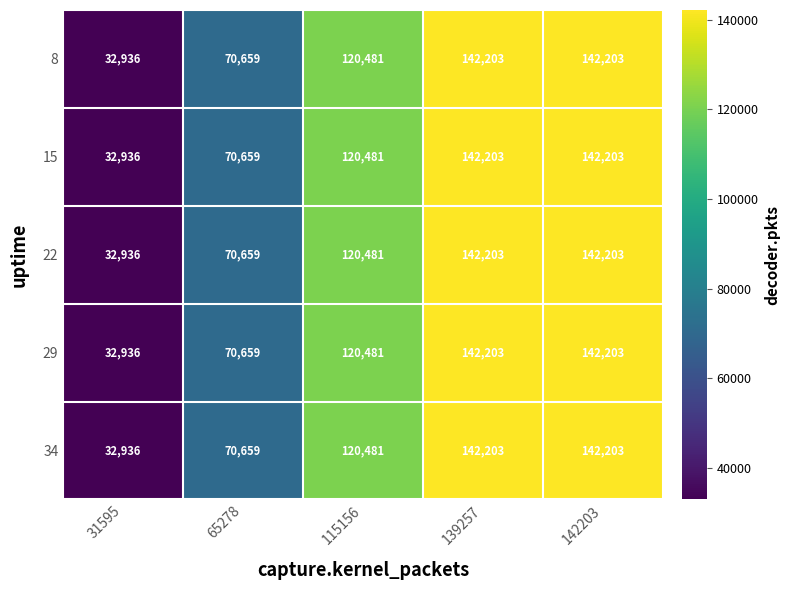

What is the average value of the 34 series?

101696